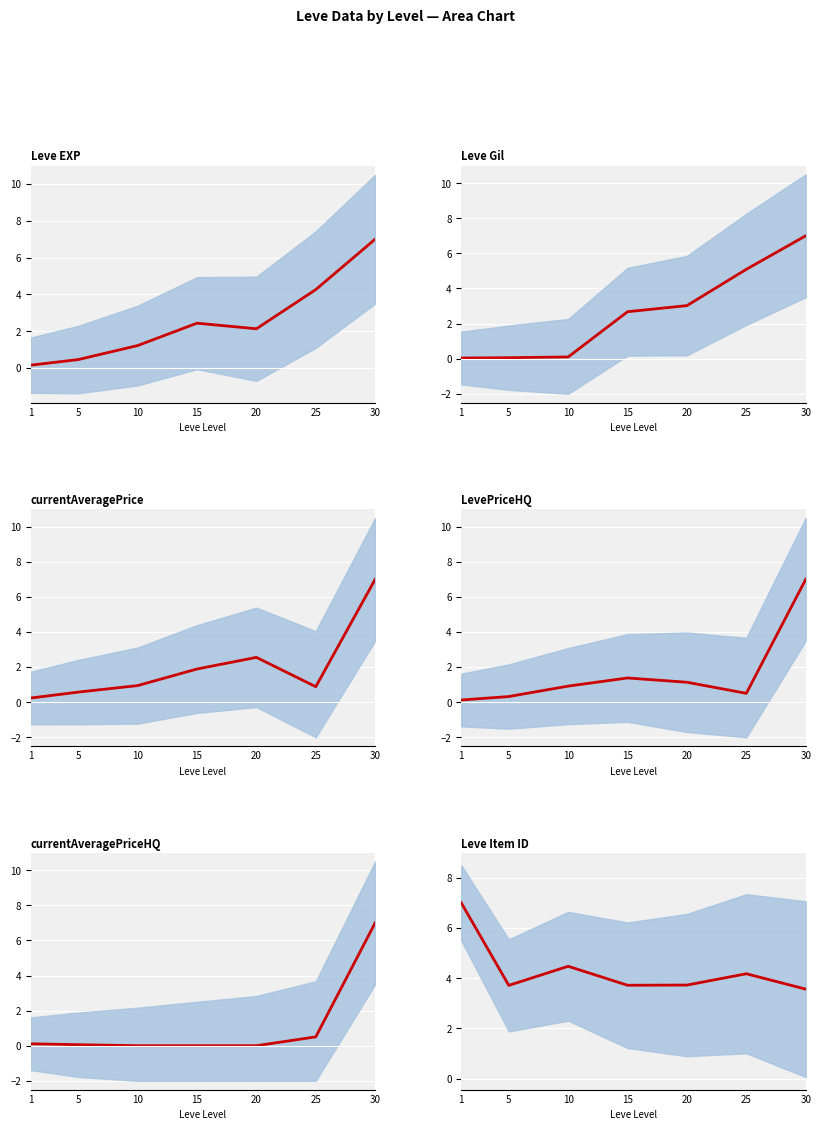

Reading right to left, transcribe all the data shown in this chart.

Leve EXP: 7.0	4.3	2.1	2.4	1.2	0.5	0.2
Leve Gil: 7.0	5.1	3.0	2.7	0.1	0.1	0.0
currentAveragePrice: 7.0	0.9	2.6	1.9	0.9	0.6	0.2
LevePriceHQ: 7.0	0.5	1.1	1.4	0.9	0.3	0.1
currentAveragePriceHQ: 7.0	0.5	0.0	0.0	0.0	0.1	0.1
Leve Item ID: 3.6	4.2	3.7	3.7	4.5	3.7	7.0